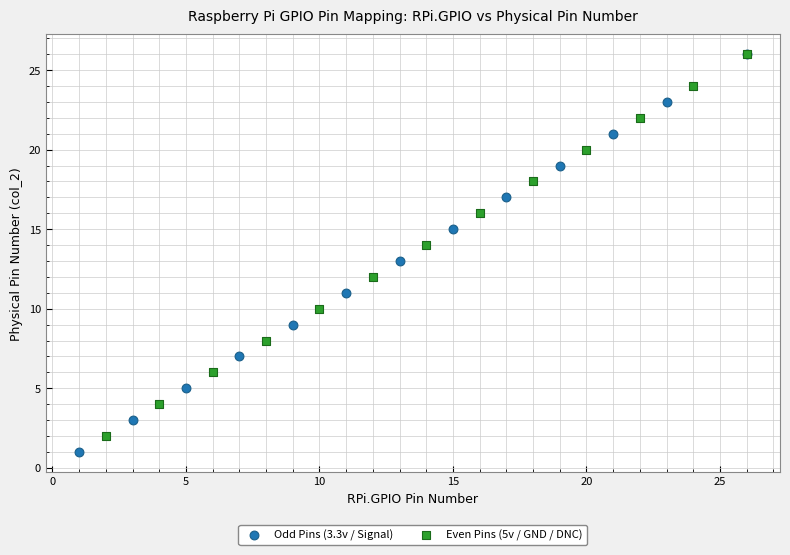

Which series has the largest Y range (max minus min)?

Odd Pins (3.3v / Signal)